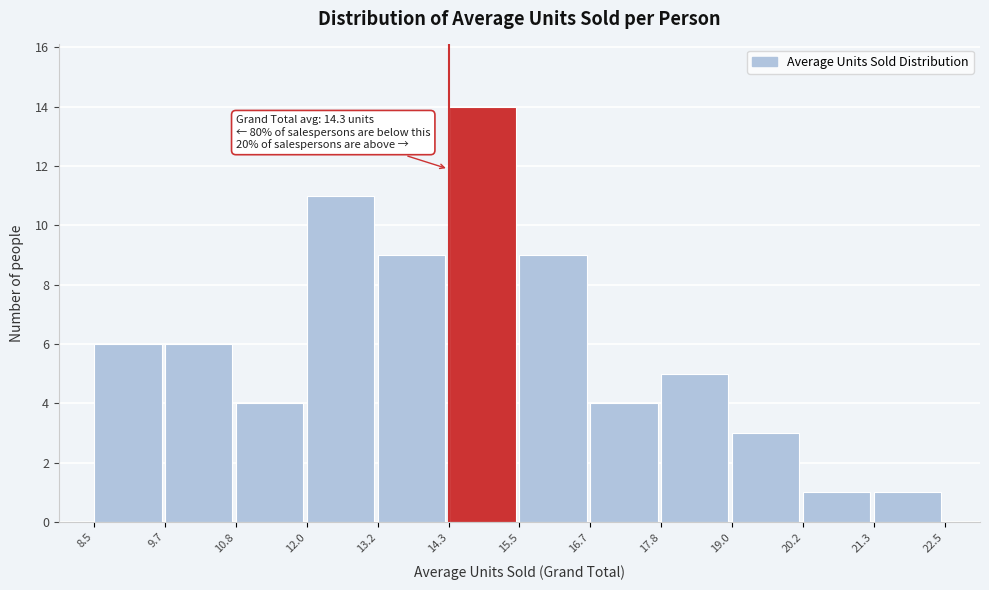

Which range on the x-axis has the tallest bar?

14.3 to 15.5